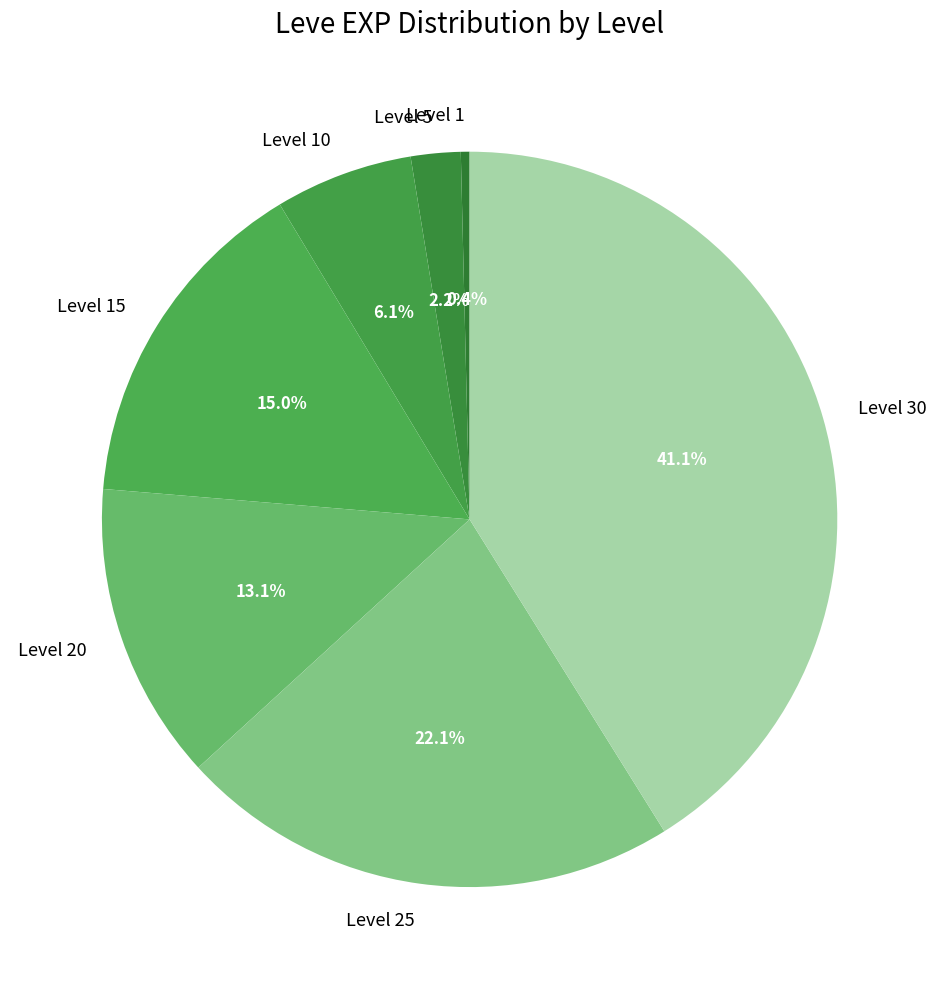

The Level 10 slice represents 1% of the pie. True or false?

False